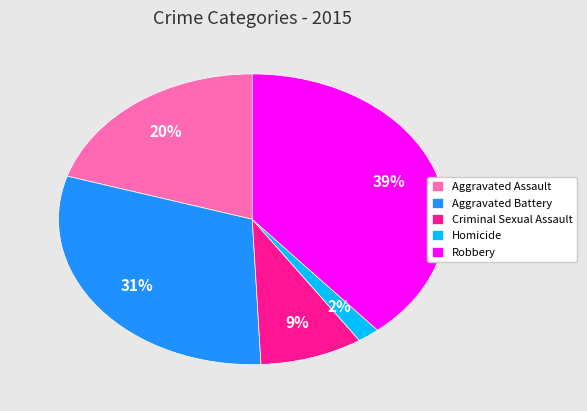

To the nearest percent, what percentage of the pie is Homicide?

2%